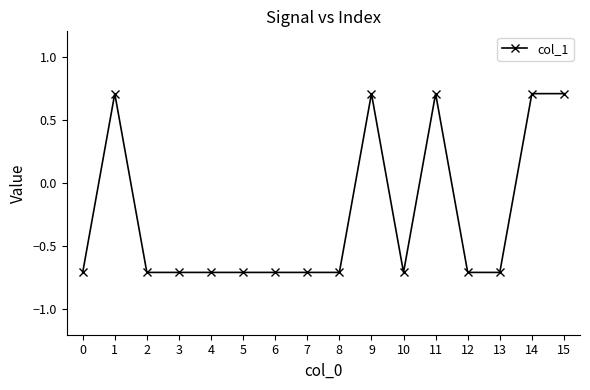

What is the average value?

-0.3